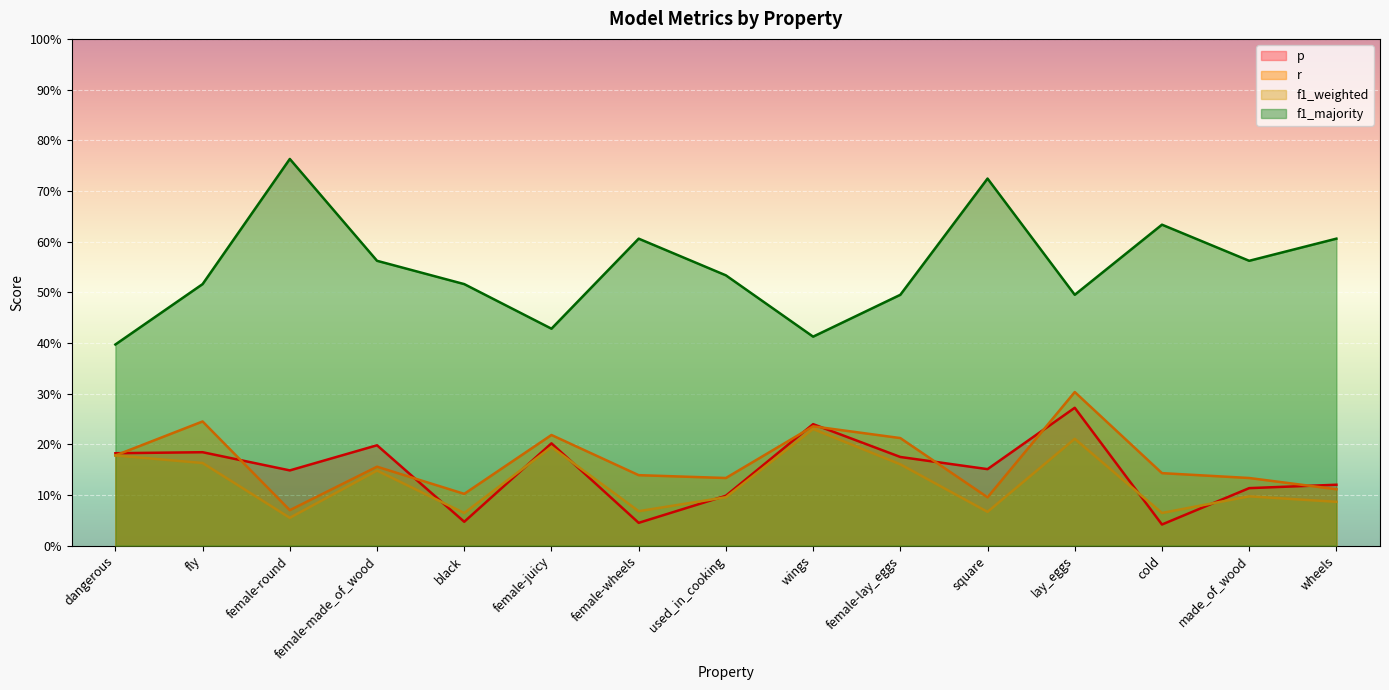

True or false: f1_majority has a value of 1.0 at female-made_of_wood.

False